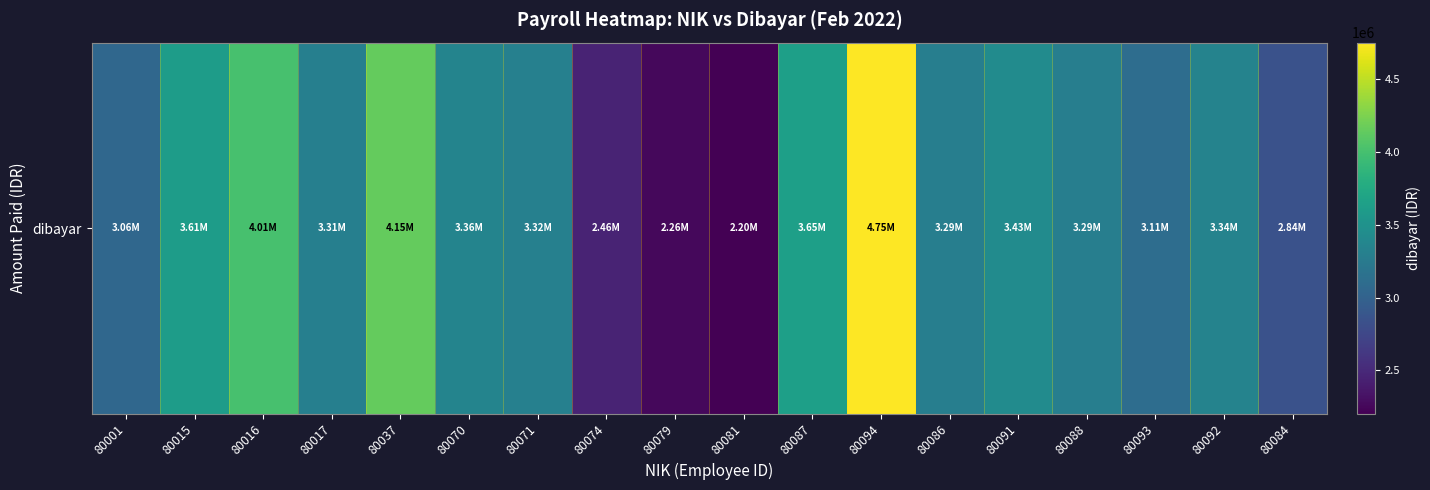

Reading right to left, what are all the values shown in this chart?

80084=2841502.8	80092=3339180.0	80093=3114180.0	80088=3289180.0	80091=3432583.0	80086=3289180.0	80094=4752066.1	80087=3645469.1	80081=2203180.0	80079=2262583.0	80074=2458133.0	80071=3316497.9	80070=3356747.9	80037=4152524.1	80017=3306747.9	80016=4010816.1	80015=3608138.0	80001=3058138.0